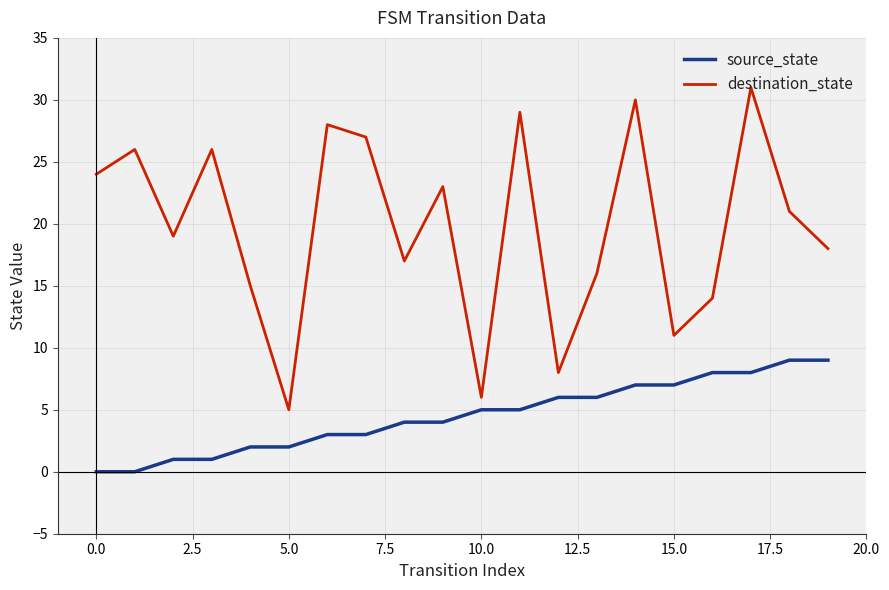

List the series in order of their overall mean, highest first.

destination_state, source_state